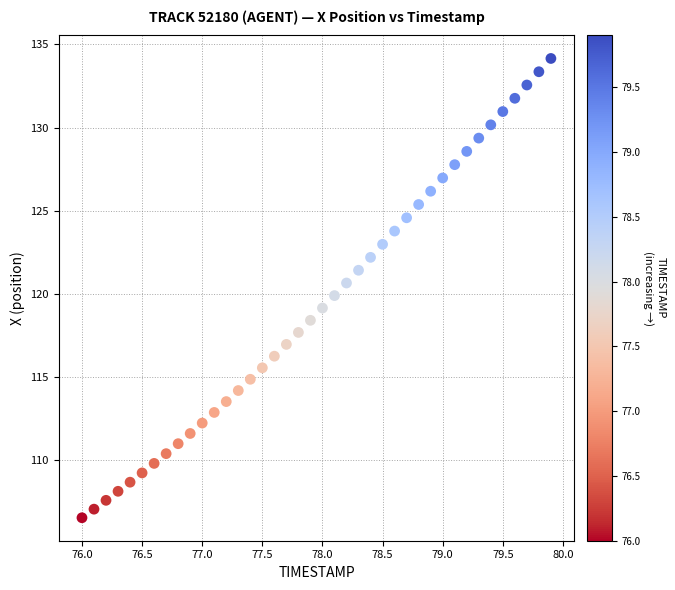

What is the range of Y values (max minus min)?

27.6